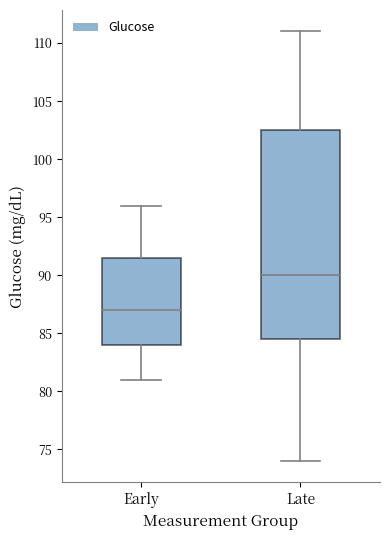

Reading left to right, transcribe this box plot: for each box, give where its median line is, the range the box spans, and where its two whiskers end, as read against the y-axis. The values are not printed on the chart, so give them approximately, as read against the axis.

Early: median 87.0, box 84.0 to 91.5, whiskers 81.0 to 96.0
Late: median 90.0, box 84.5 to 102.5, whiskers 74.0 to 111.0